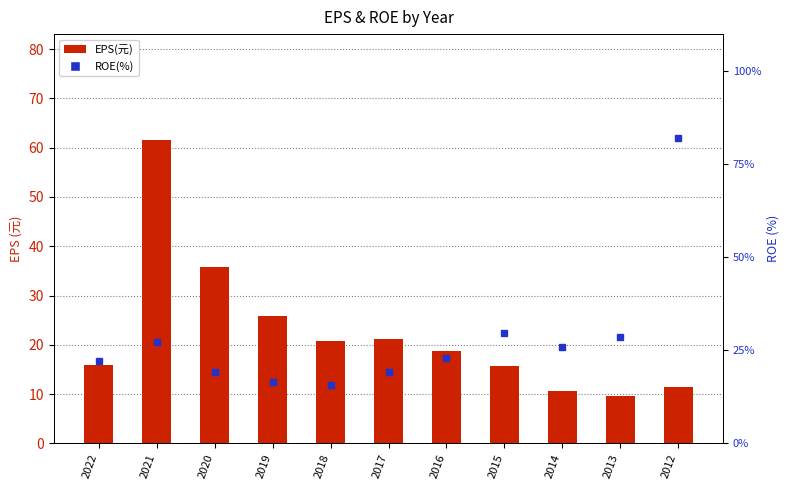

Reading left to right, transcribe all the data shown in this chart.

EPS(元): 15.9	61.5	35.7	25.8	20.8	21.2	18.7	15.7	10.6	9.6	11.5
ROE(%): 22.1	27.3	19.3	16.5	15.6	19.3	23.0	29.6	25.8	28.5	82.2